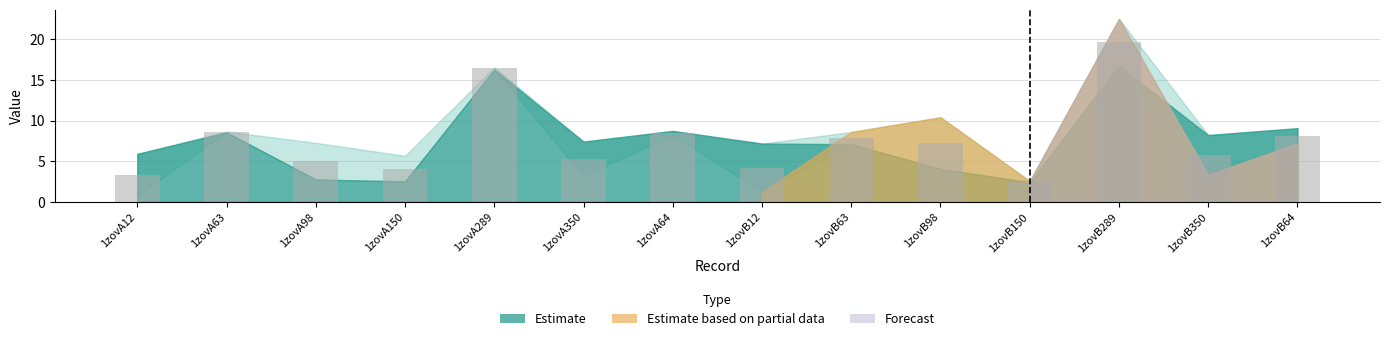

Between 1zovA64 and 1zovB98, which is larger?

1zovA64